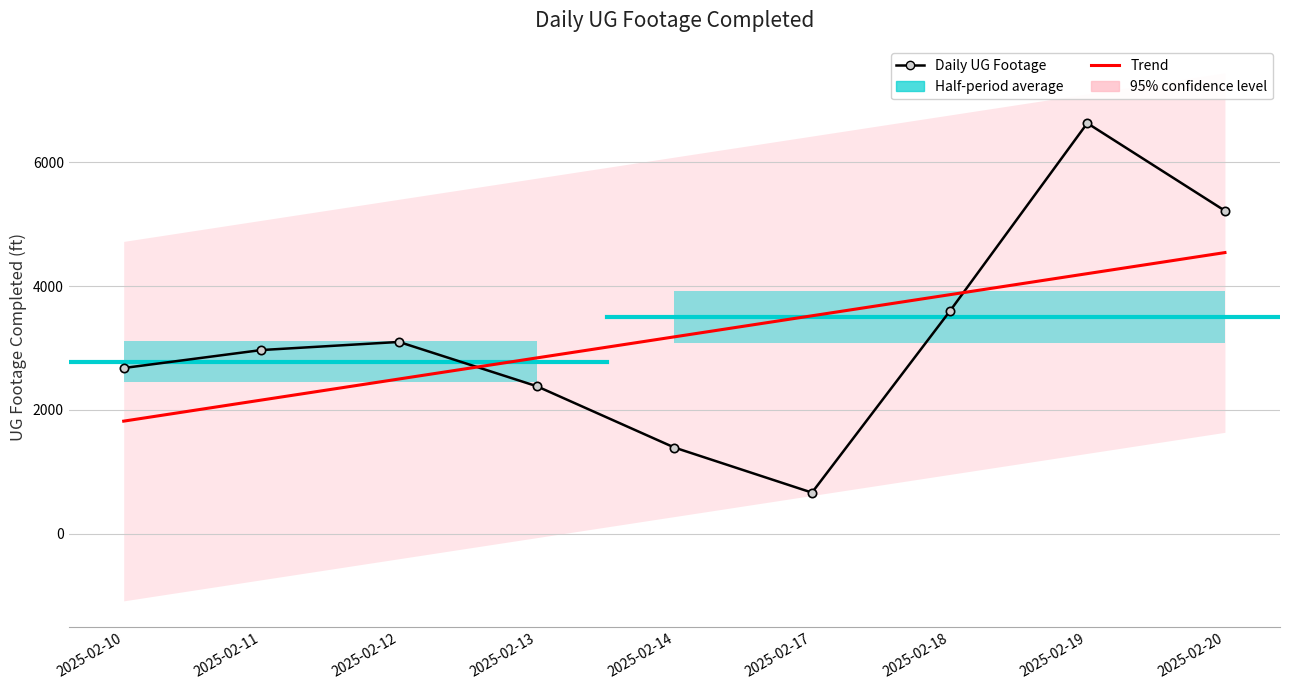

What is the difference between the highest and lowest values at 2025-02-18?

270.1